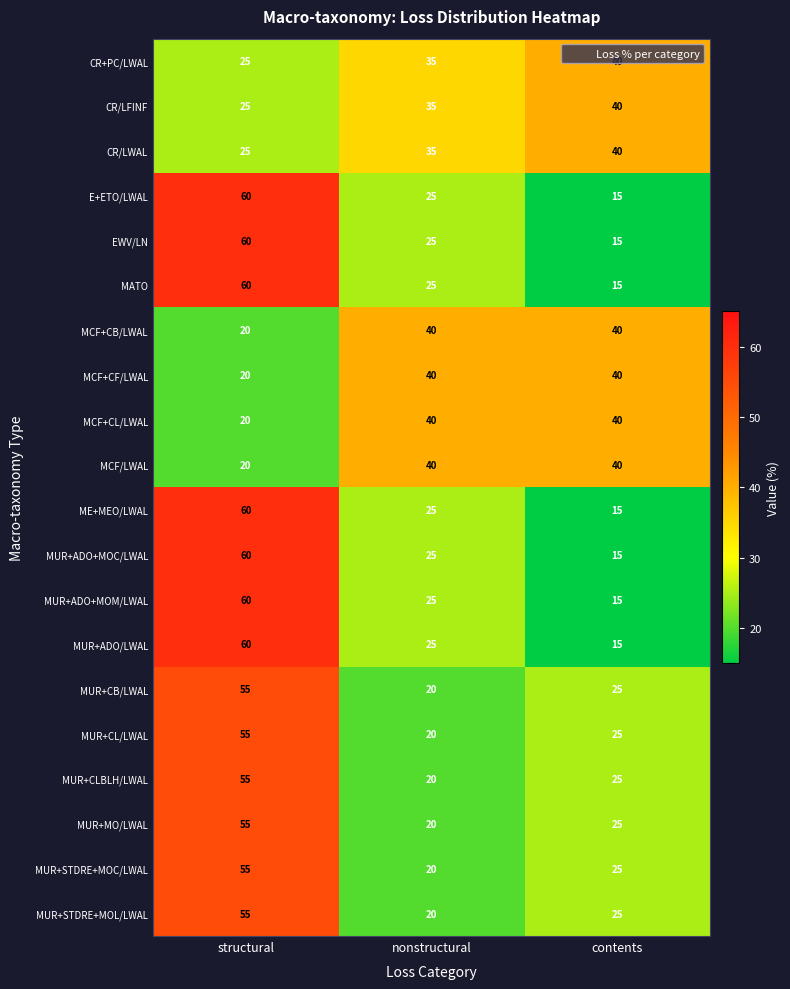

What is the difference between the maximum and second lowest values in the MUR+STDRE+MOL/LWAL series?

30